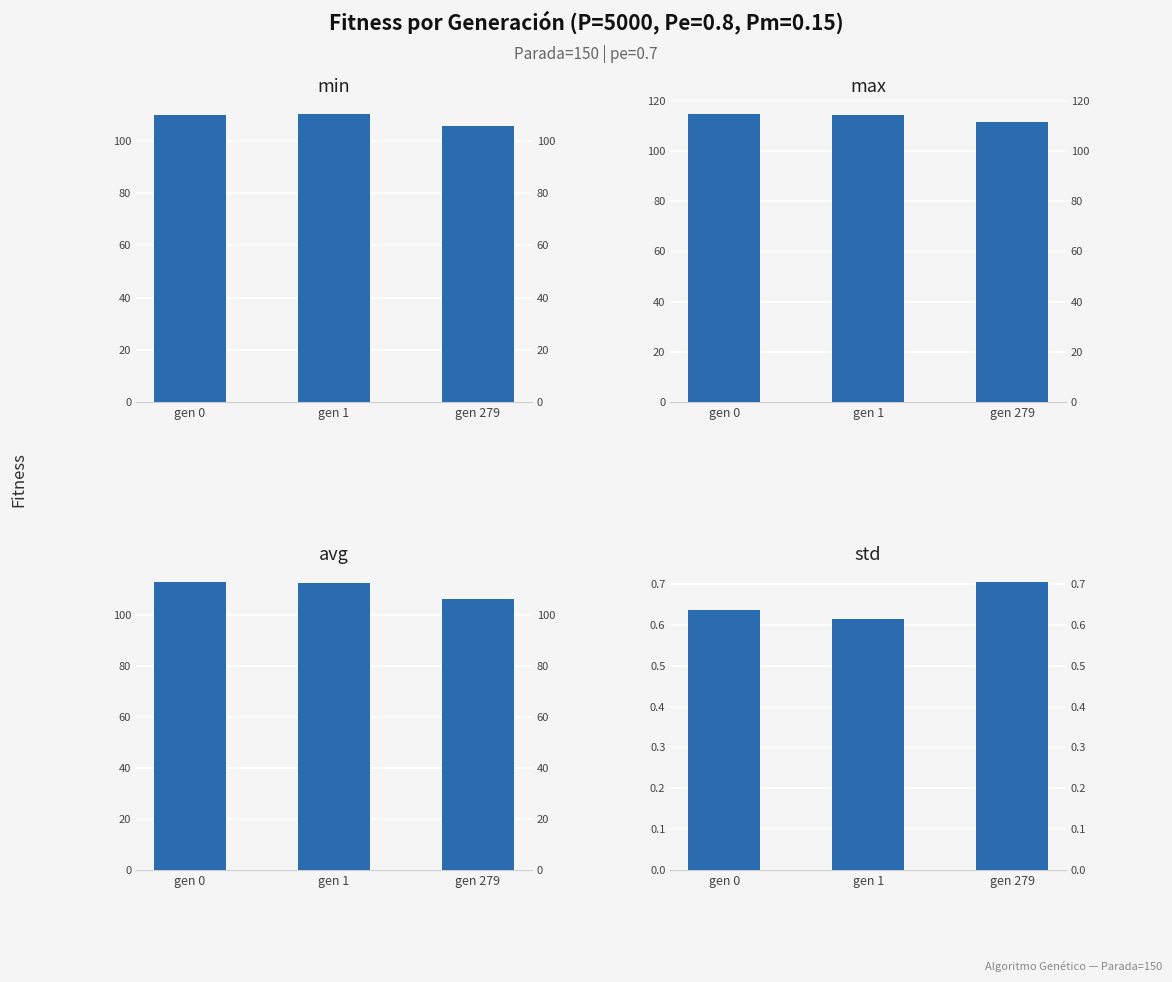

True or false: std has a value of 0.9 at gen 0.

False